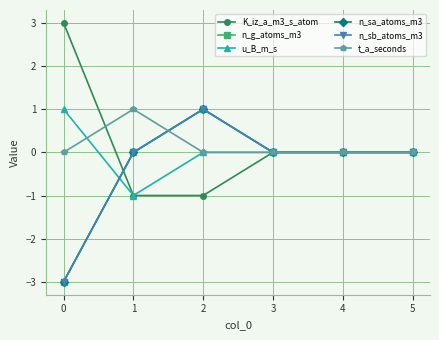

Does the chart have visible grid lines?

Yes